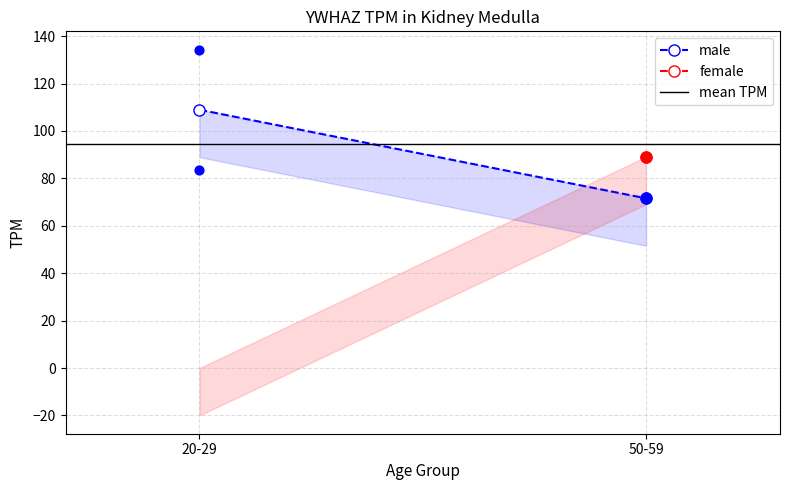

Is the value of female at 50-59 greater than the value of male at 20-29?

No